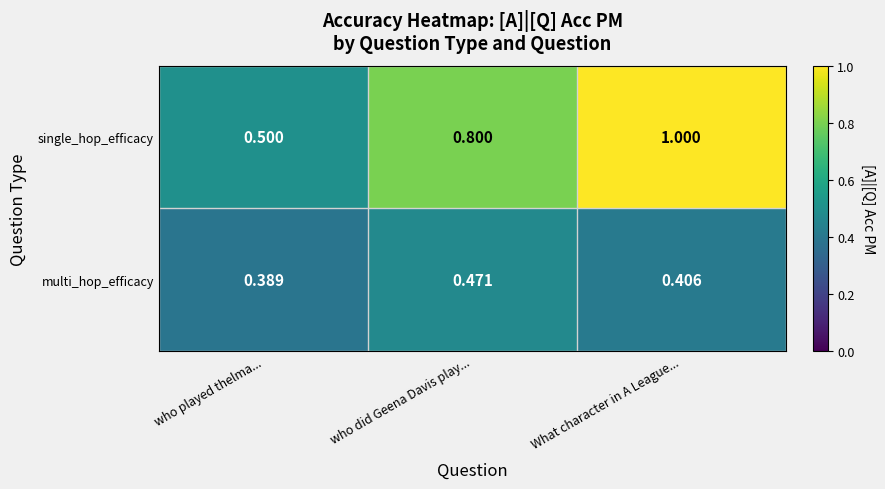

What is the total value across all series at who did Geena Davis play...?

1.3